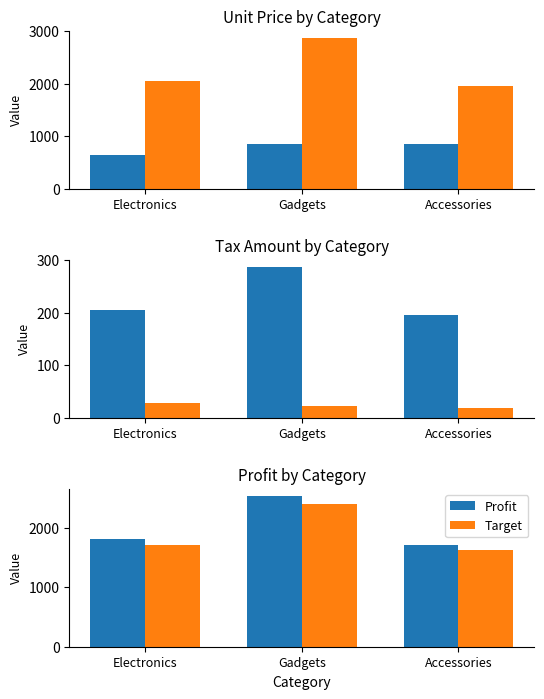

How many bars are there in each group?

6